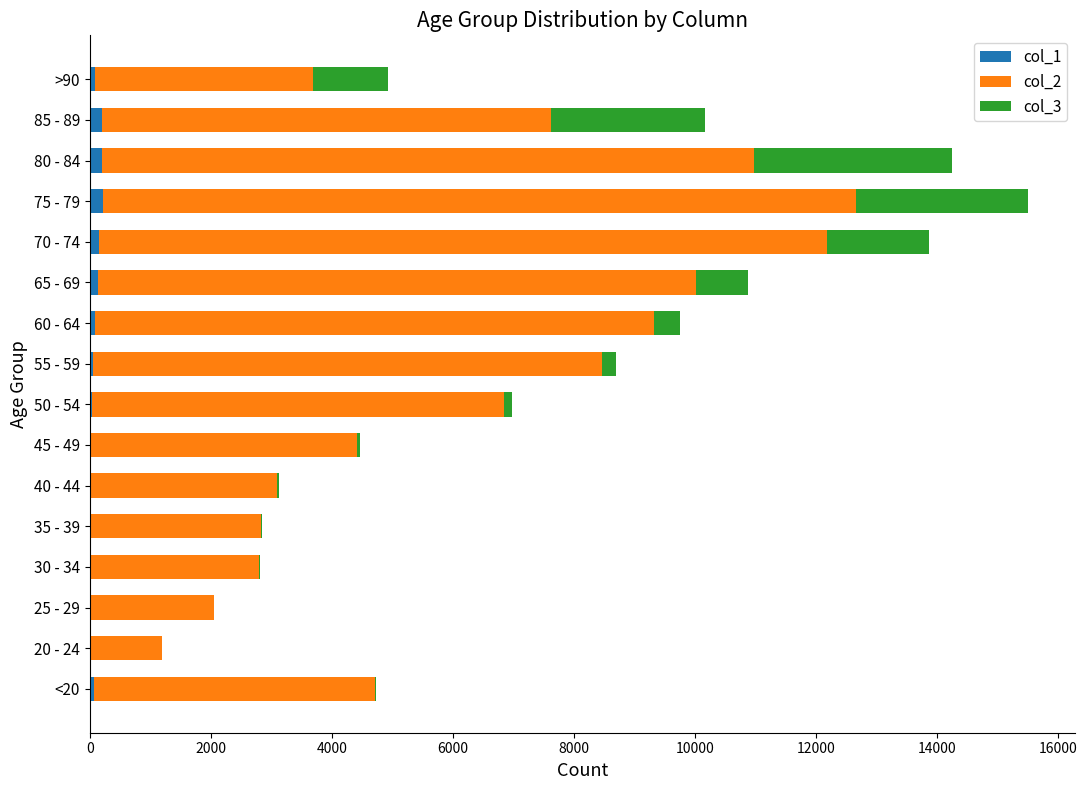

At which category is the sum across all series the highest?

75 - 79